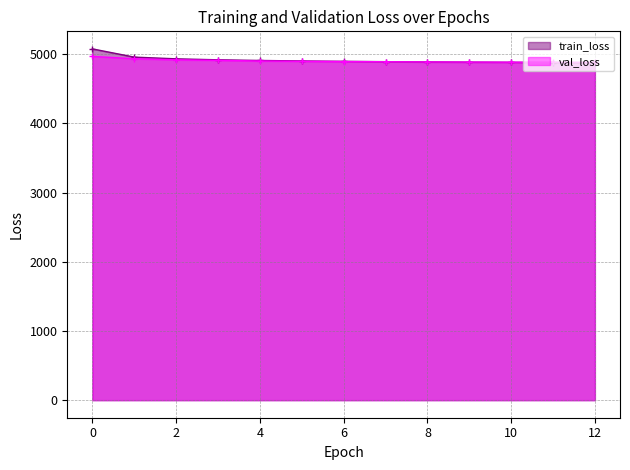

Count the number of data series in this chart.

2